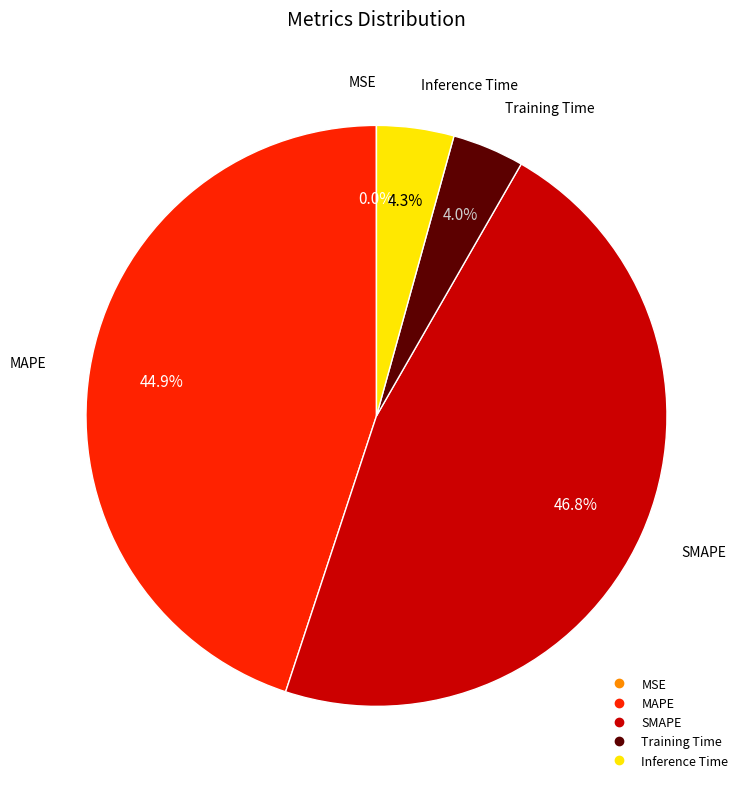

Is it true that SMAPE is 47% of the pie?

True